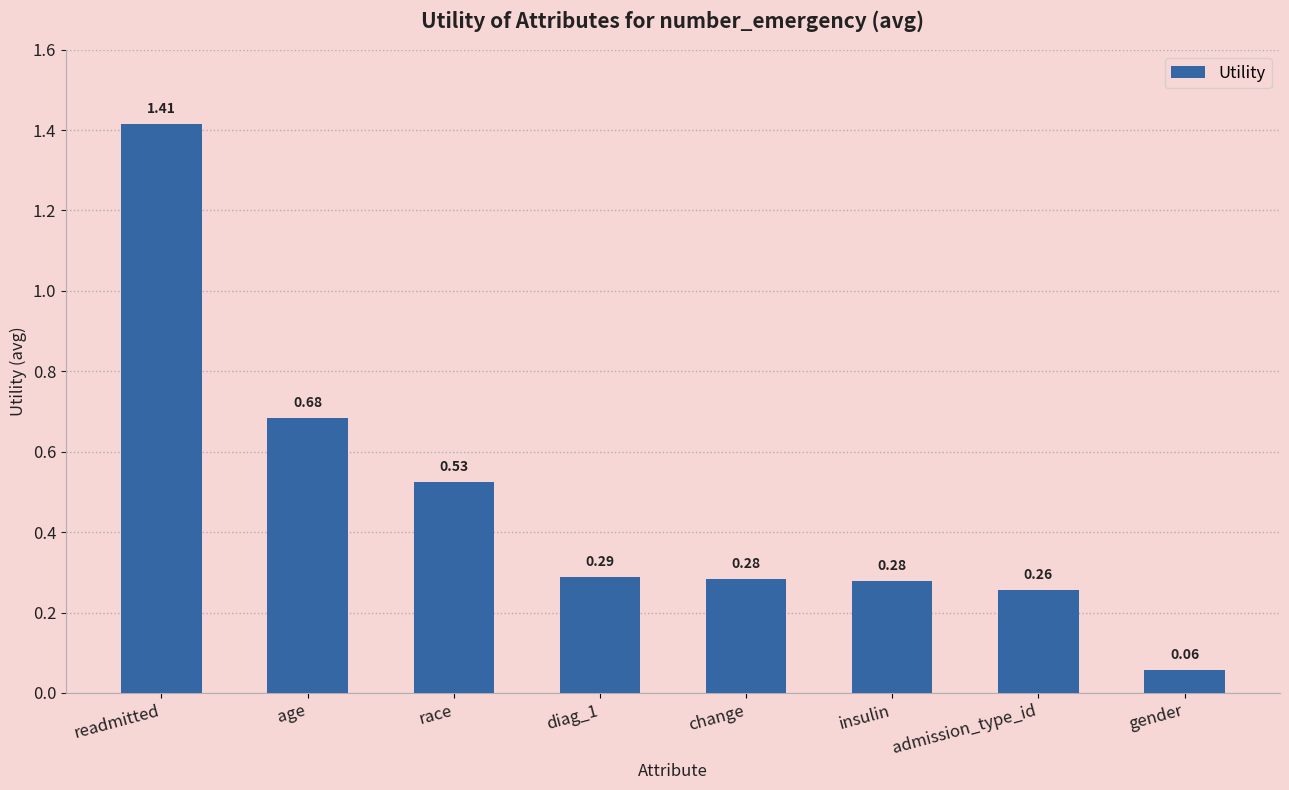

True or false: the data shows 2.2 at readmitted.

False